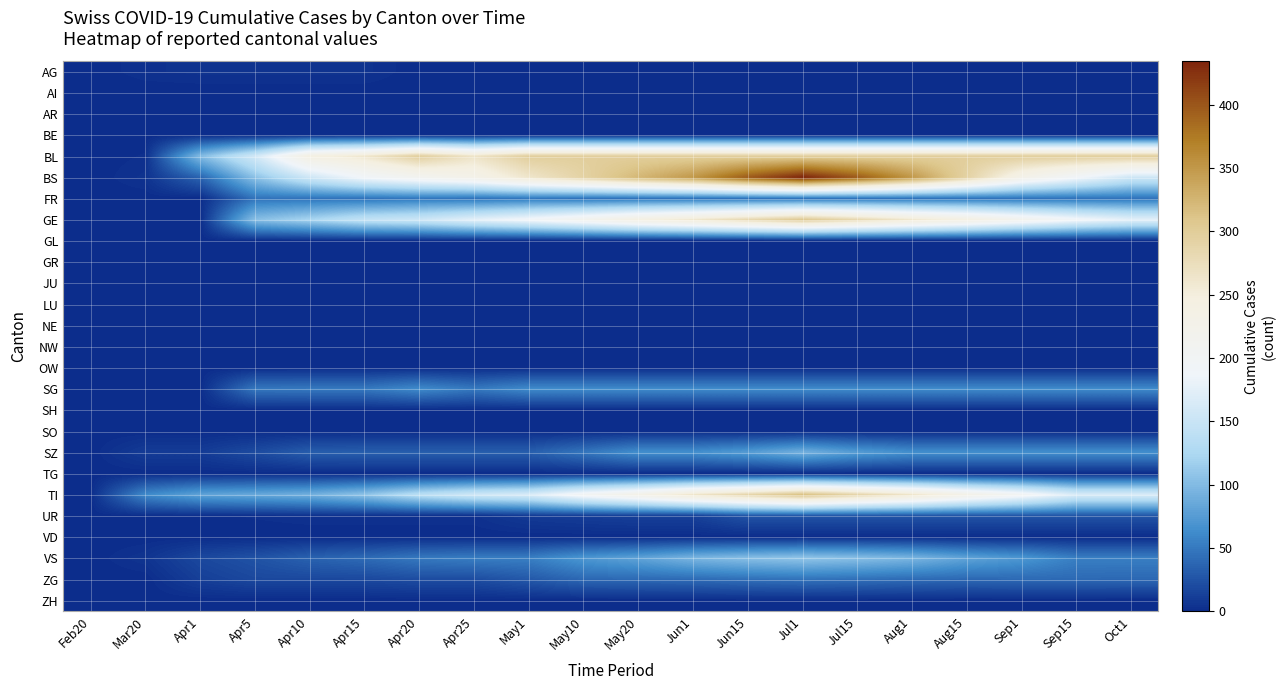

What is the greatest value displayed?

434